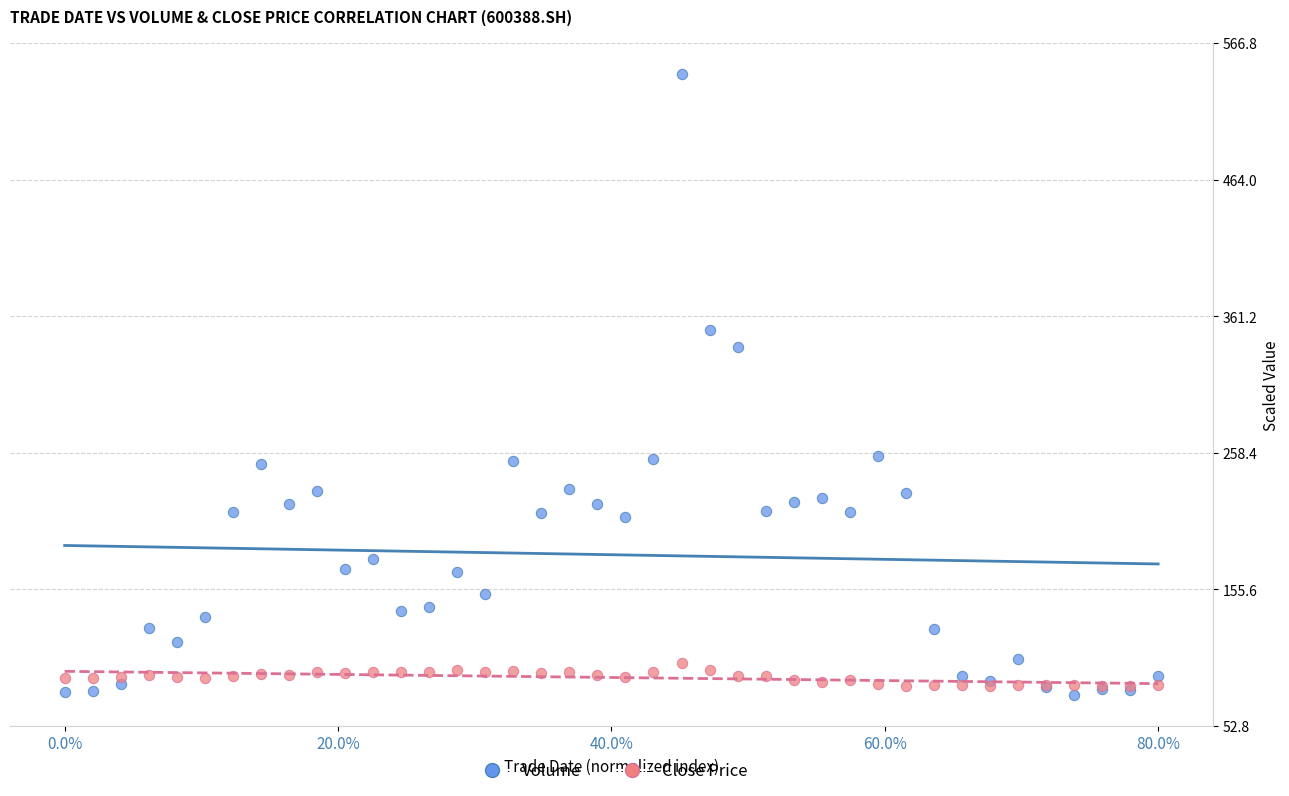

Across all series, what Y value is closest to 309?

337.9